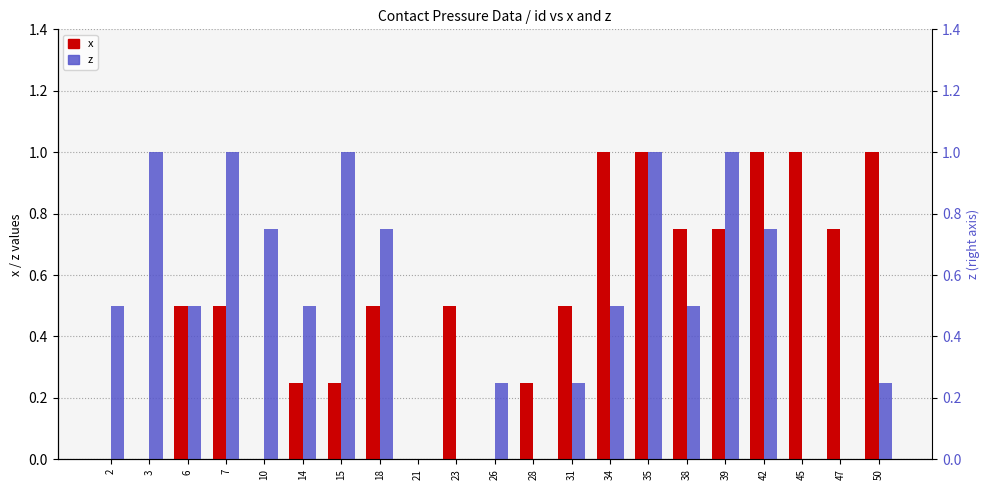

How many series are shown in this chart?

2